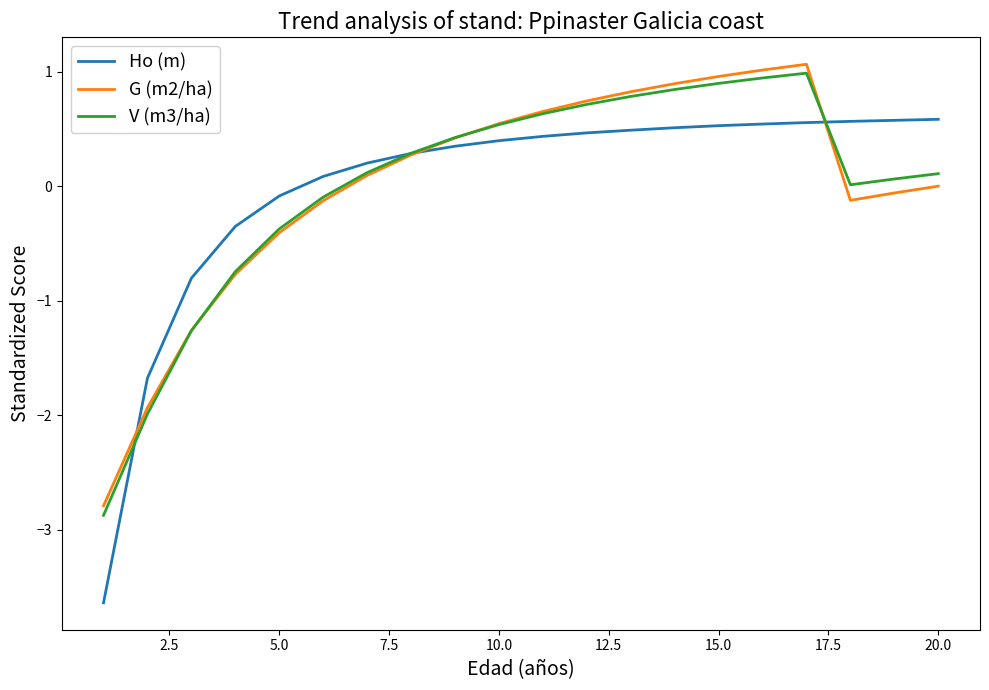

After their last crossing, which series has the higher values: V (m3/ha) or G (m2/ha)?

V (m3/ha)